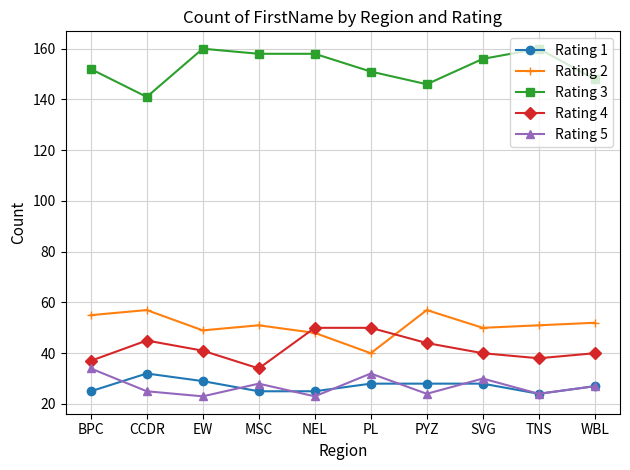

What is the approximate value of Rating 3 at NEL, to the nearest 5?

160